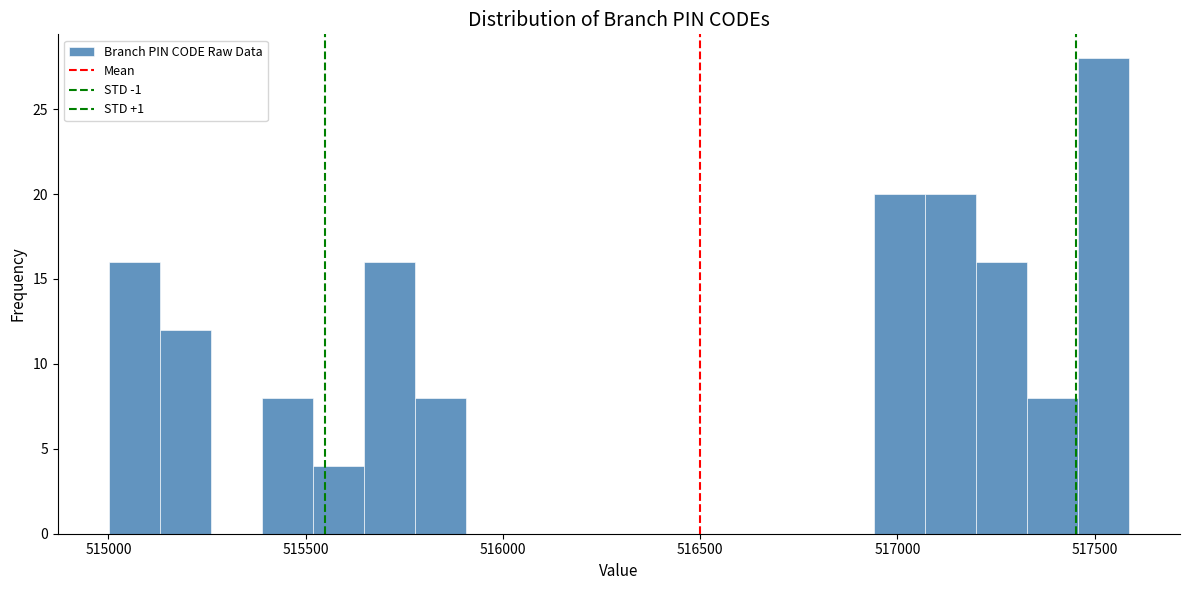

Around what value on the x-axis is the tallest bar? Give the approximate position of its centre, as read against the axis.

517500